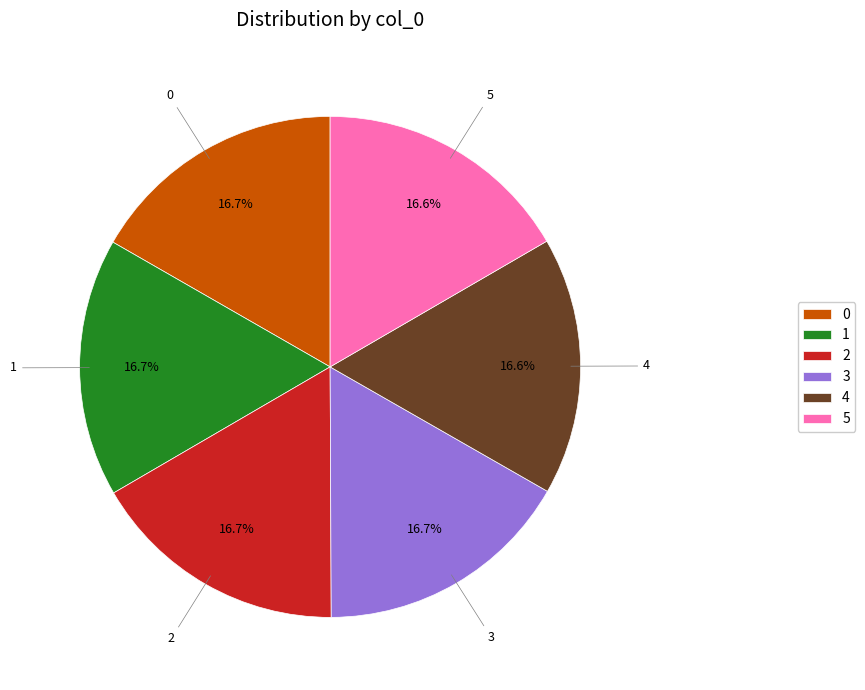

To the nearest percent, what portion does 3 represent?

17%